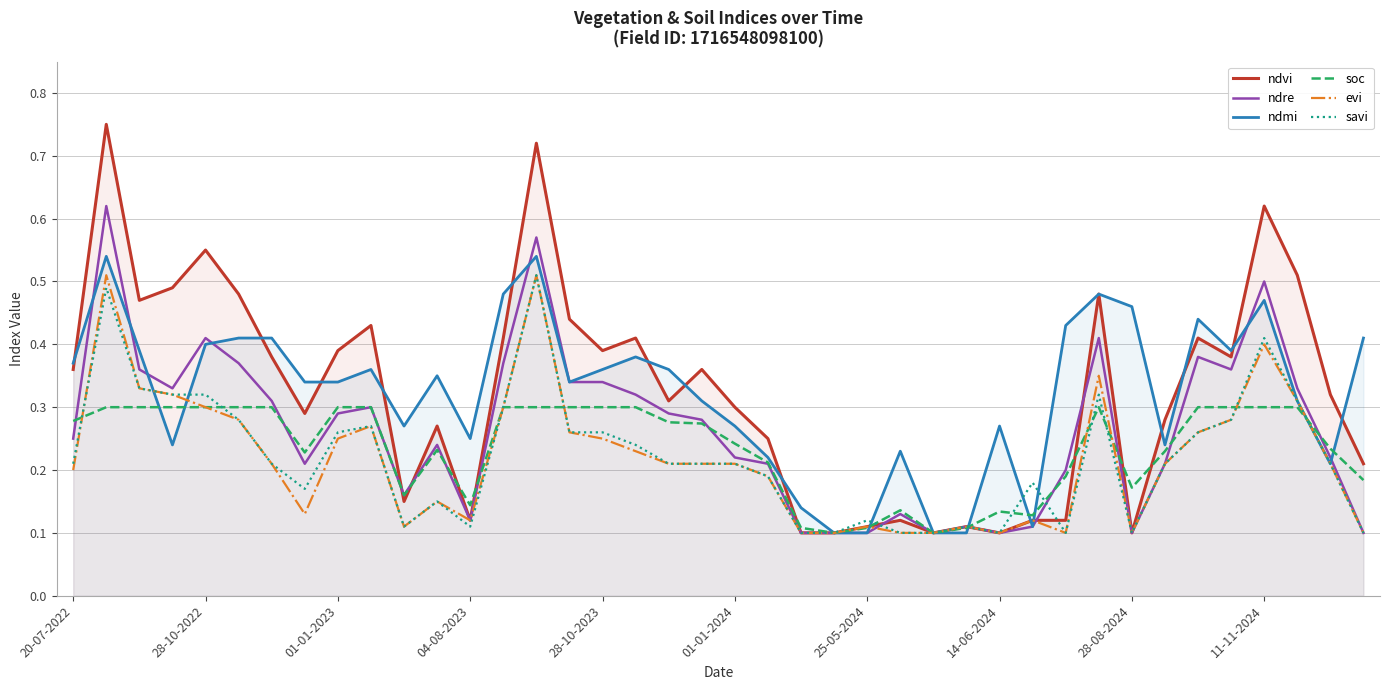

Which series has the largest range (max minus min)?

ndvi